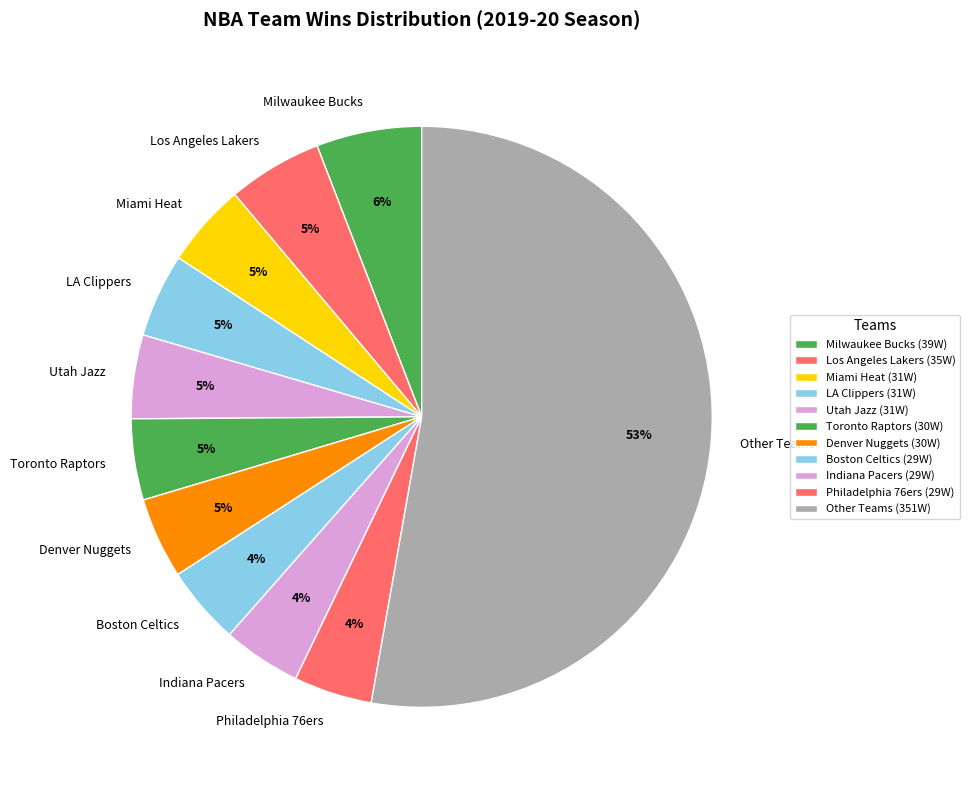

To the nearest percent, what is the average slice percentage?

9%